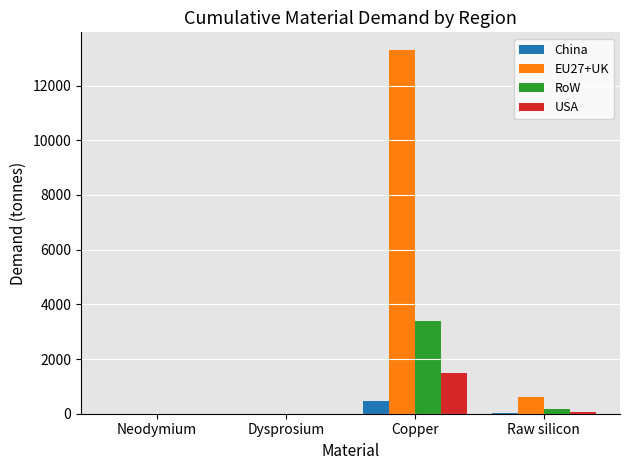

True or false: RoW has a value of 5062.7 at Copper.

False